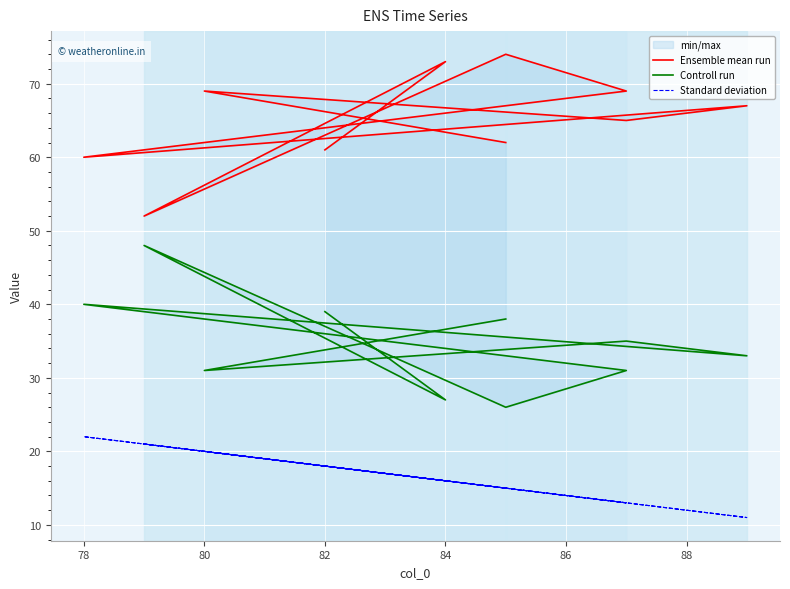

Rank the series at 82 from lowest to highest value.

Standard deviation, Controll run, Ensemble mean run